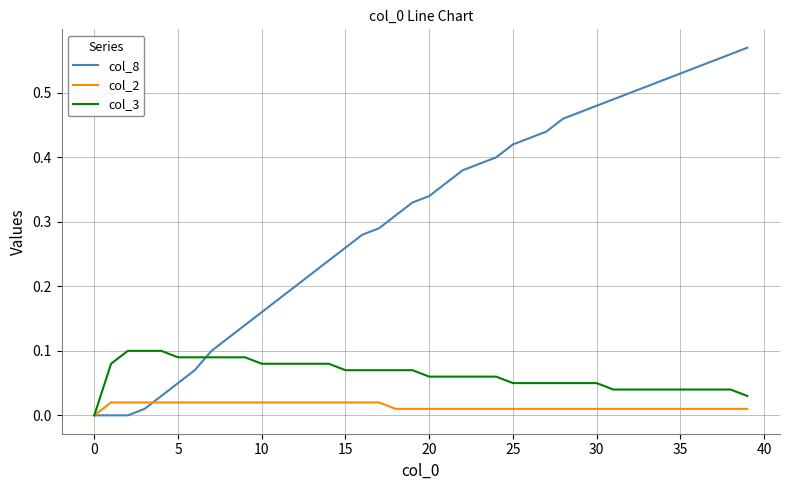

Which series has the largest total across all categories?

col_8